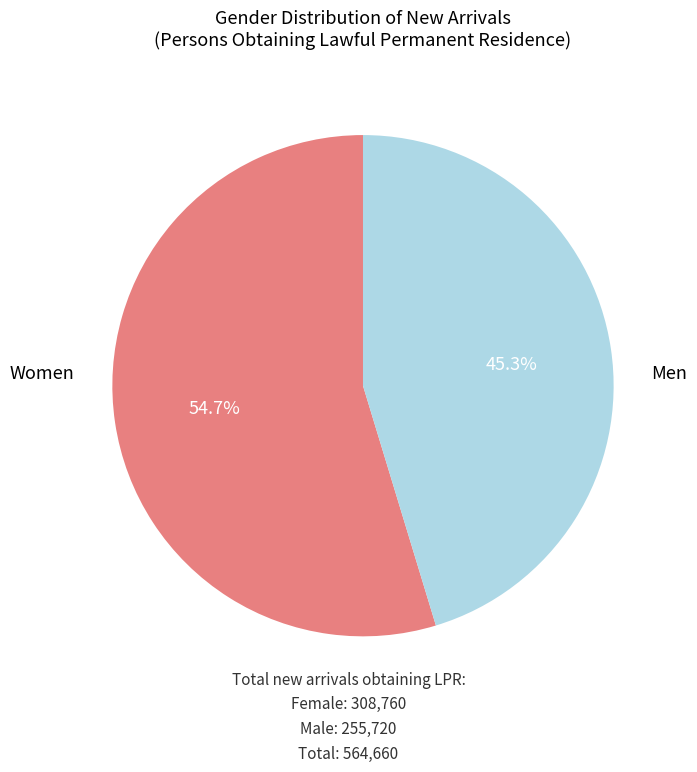

Does any single category account for the majority?

Yes